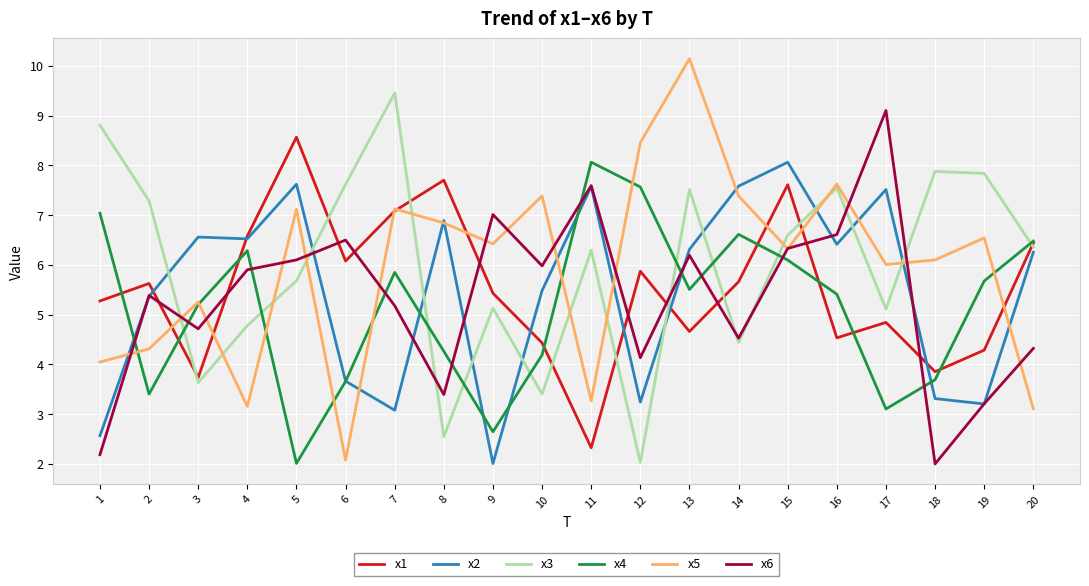

How many values in the x3 series exceed 6?

11